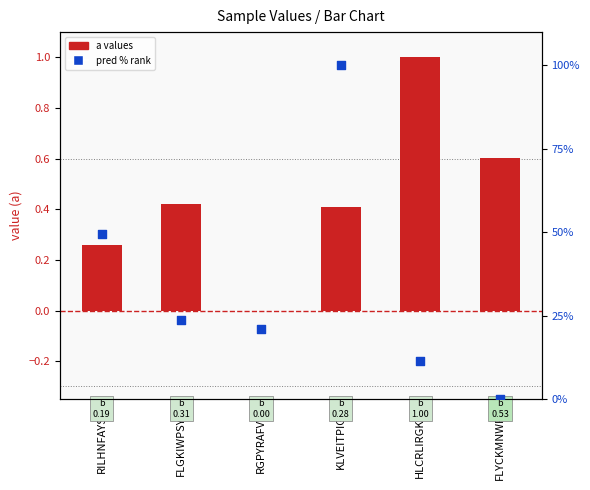

At how many categories does at least one series exceed 98?

1